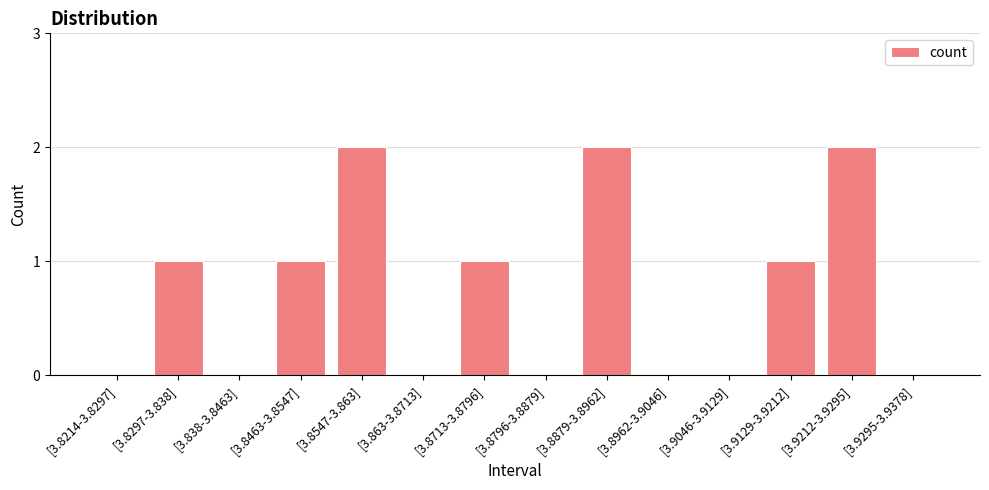

The chart shows a value of 0 at [3.9295-3.9378]. True or false?

True